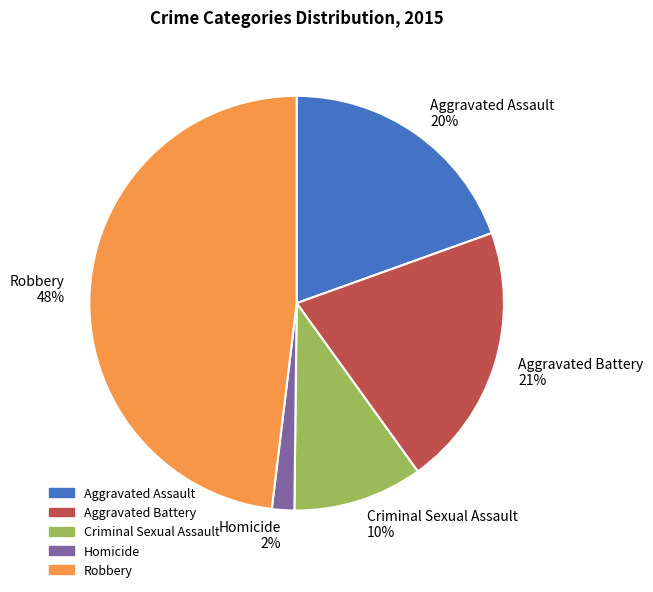

Is there any slice that represents more than half of the pie?

No